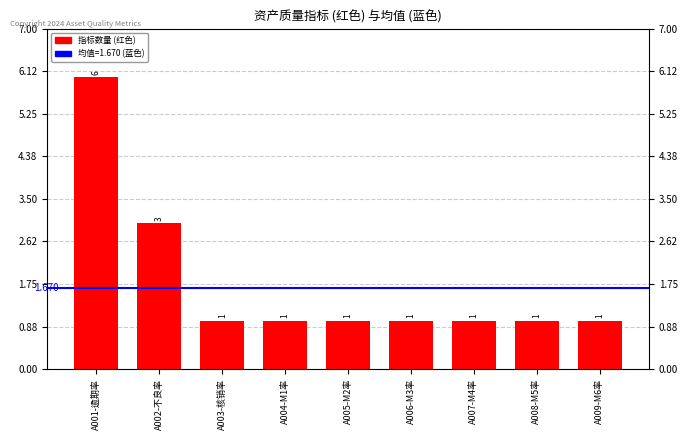

Which label corresponds to the smallest value in the chart?

A003-核销率